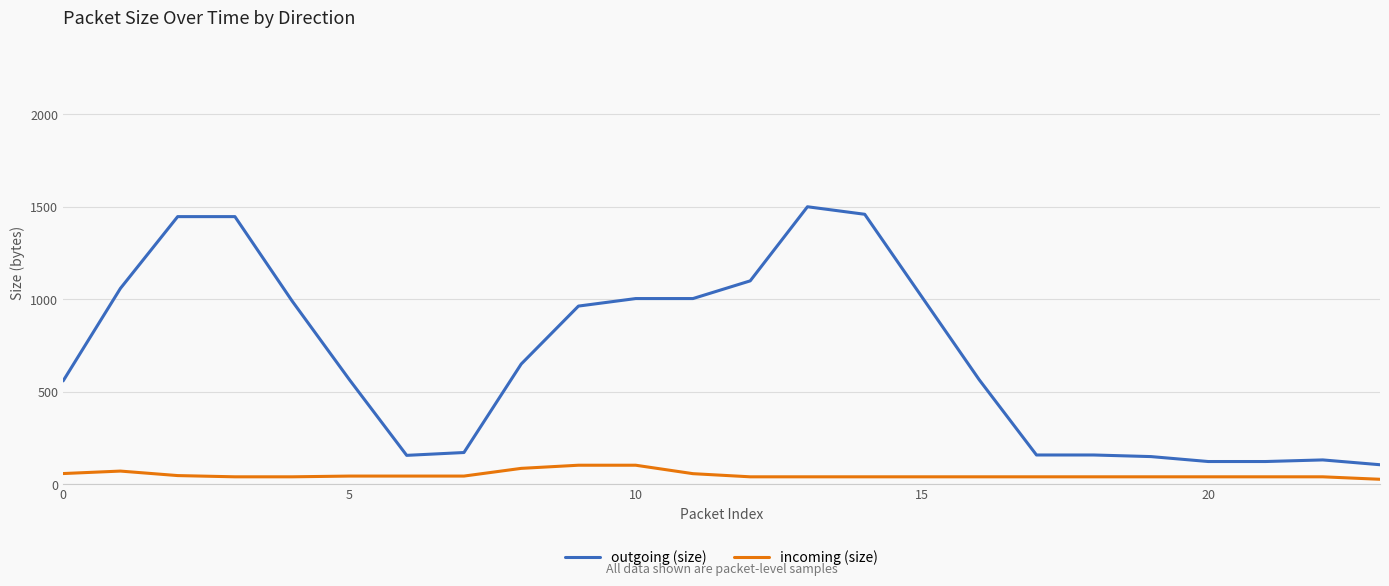

Which series has the largest total across all categories?

outgoing (size)